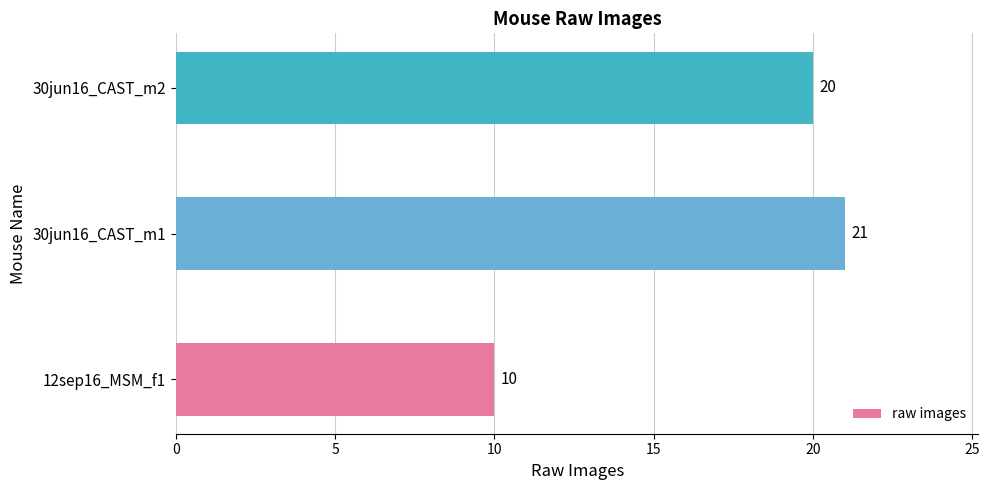

Rank the categories by value from highest to lowest.

30jun16_CAST_m1, 30jun16_CAST_m2, 12sep16_MSM_f1